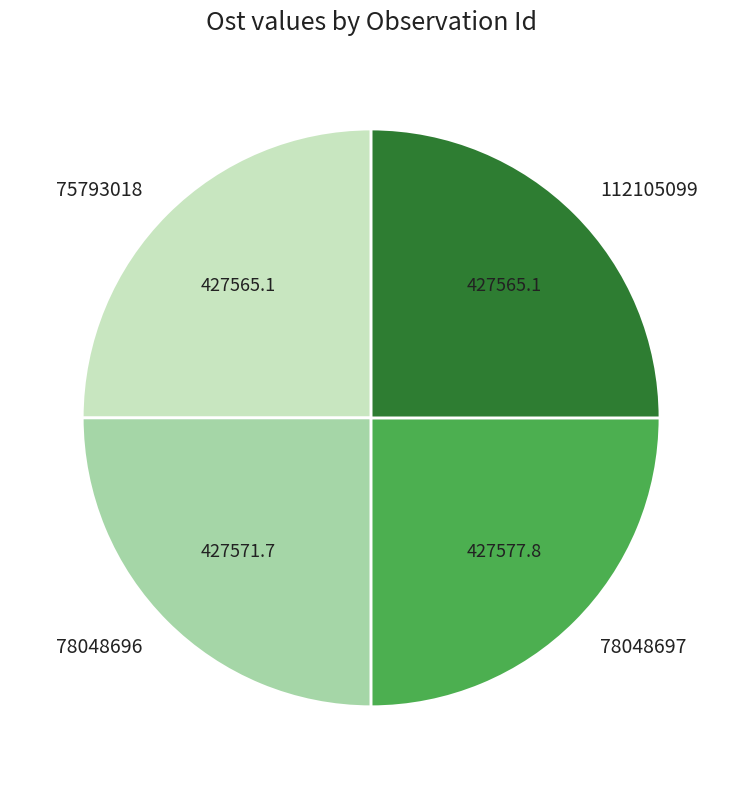

What is the ratio of the value at 75793018 to the value at 112105099?

1.0